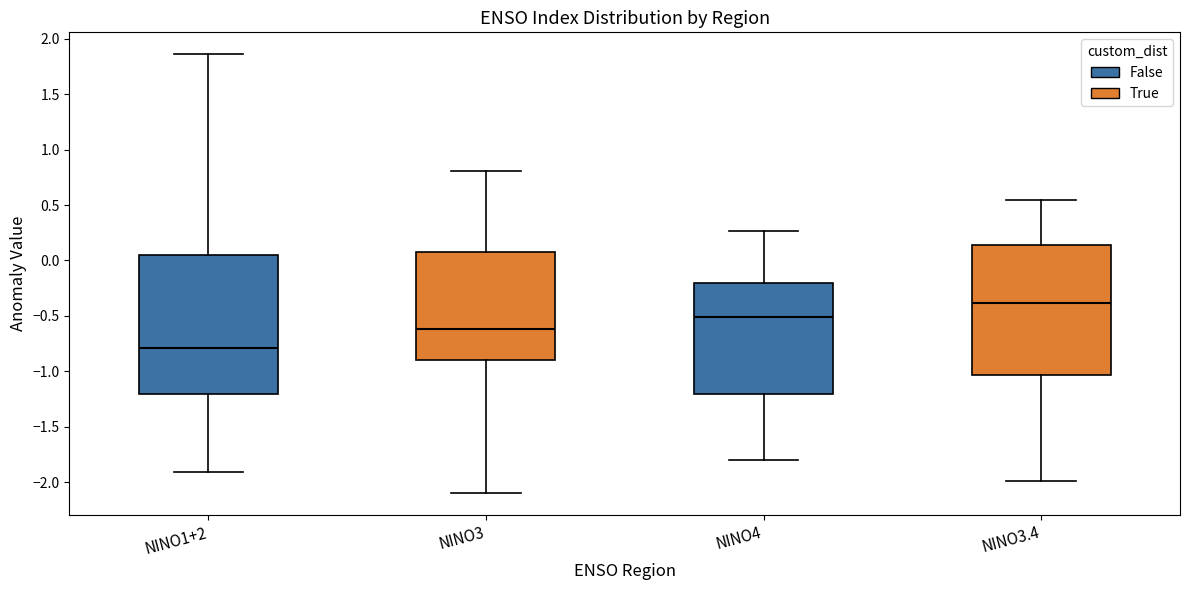

Comparing the boxes themselves (not the whiskers), which one is the tallest?

NINO1+2